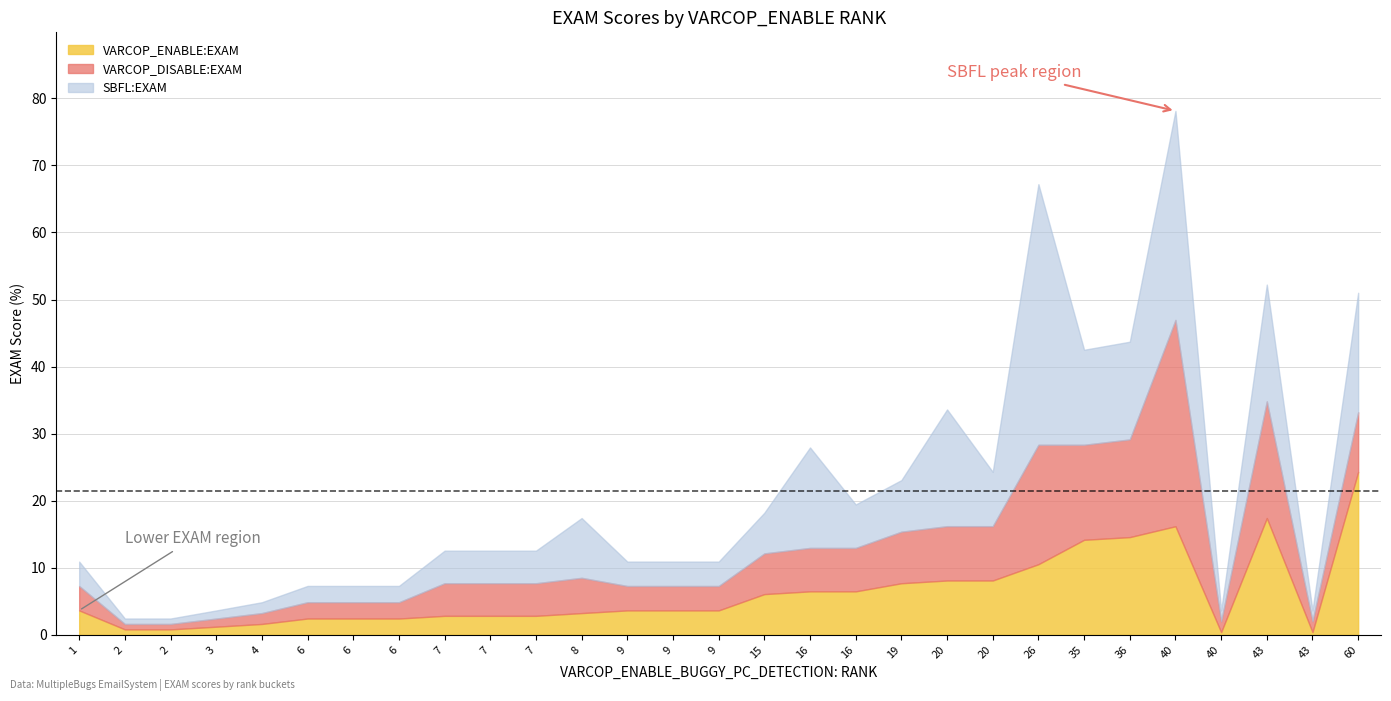

At which category does the chart reach its peak across all series?

26